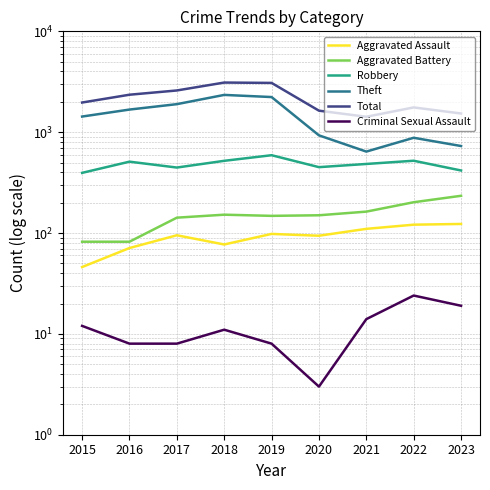

Reading left to right, list all the values displayed in this chart.

Aggravated Assault: 2015=46	2016=71	2017=95	2018=77	2019=98	2020=94	2021=110	2022=121	2023=123
Aggravated Battery: 2015=82	2016=82	2017=142	2018=152	2019=148	2020=150	2021=163	2022=202	2023=234
Robbery: 2015=395	2016=510	2017=446	2018=520	2019=591	2020=450	2021=484	2022=521	2023=417
Theft: 2015=1429	2016=1676	2017=1896	2018=2342	2019=2230	2020=930	2021=642	2022=880	2023=729
Total: 2015=1968	2016=2352	2017=2592	2018=3105	2019=3080	2020=1634	2021=1422	2022=1760	2023=1532
Criminal Sexual Assault: 2015=12	2016=8	2017=8	2018=11	2019=8	2020=3	2021=14	2022=24	2023=19